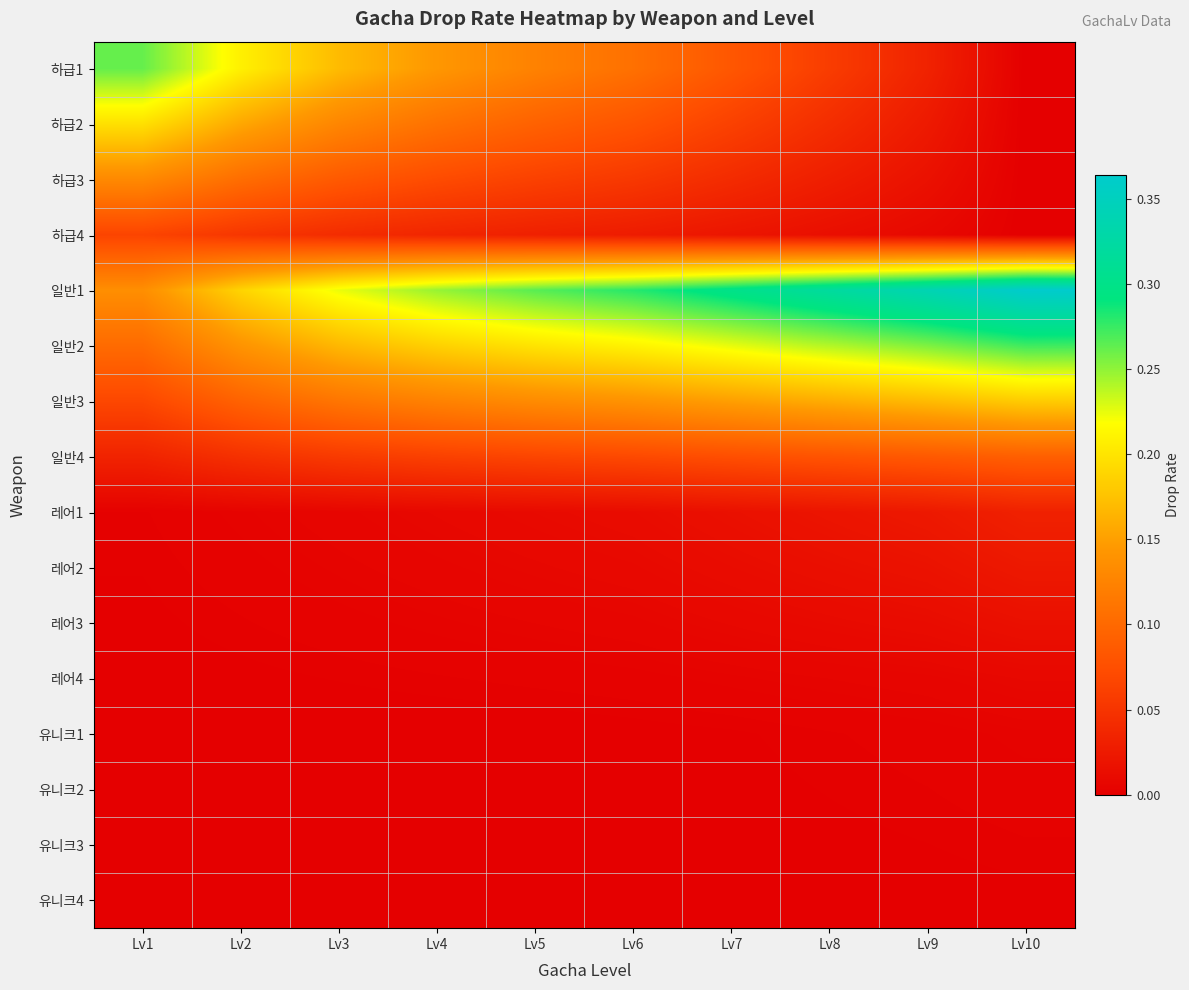

At which category is the sum across all series the highest?

Lv1